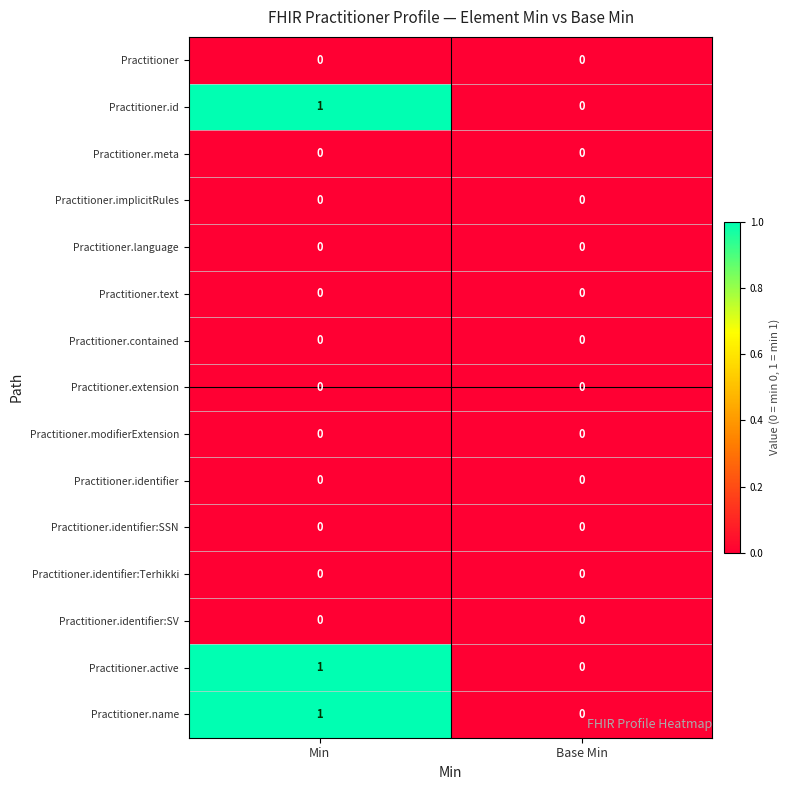

The value of Practitioner.id at Min is 1. True or false?

True